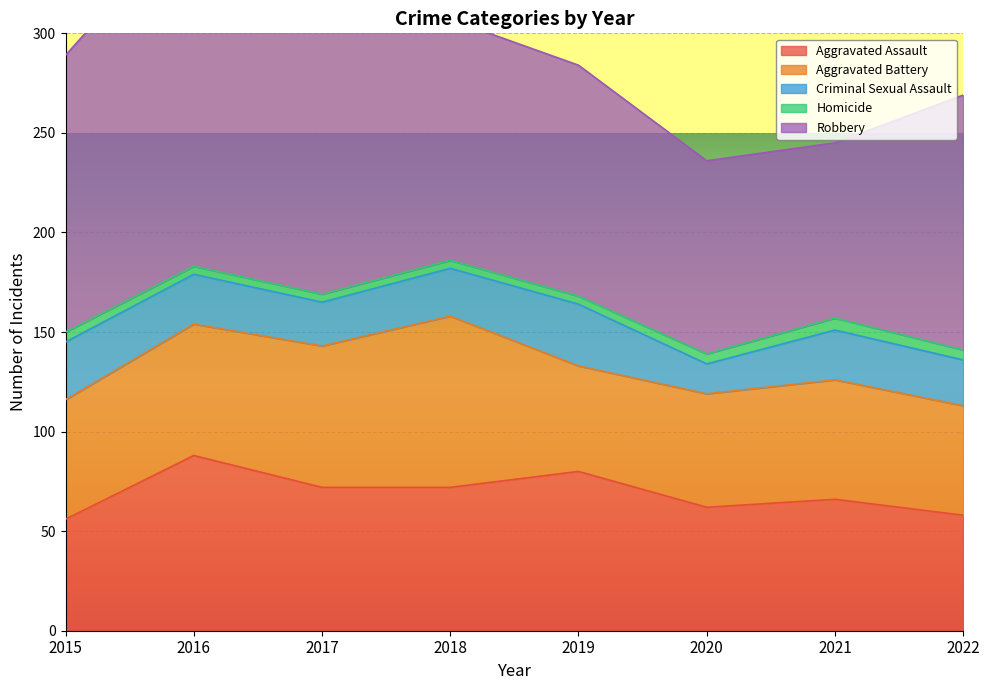

True or false: Aggravated Assault and Robbery cross at least once.

False